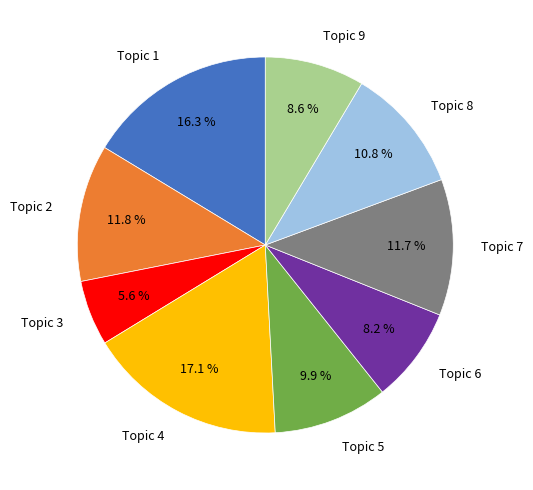

To the nearest percent, what is the combined percentage of Topic 6 and Topic 2?

20%